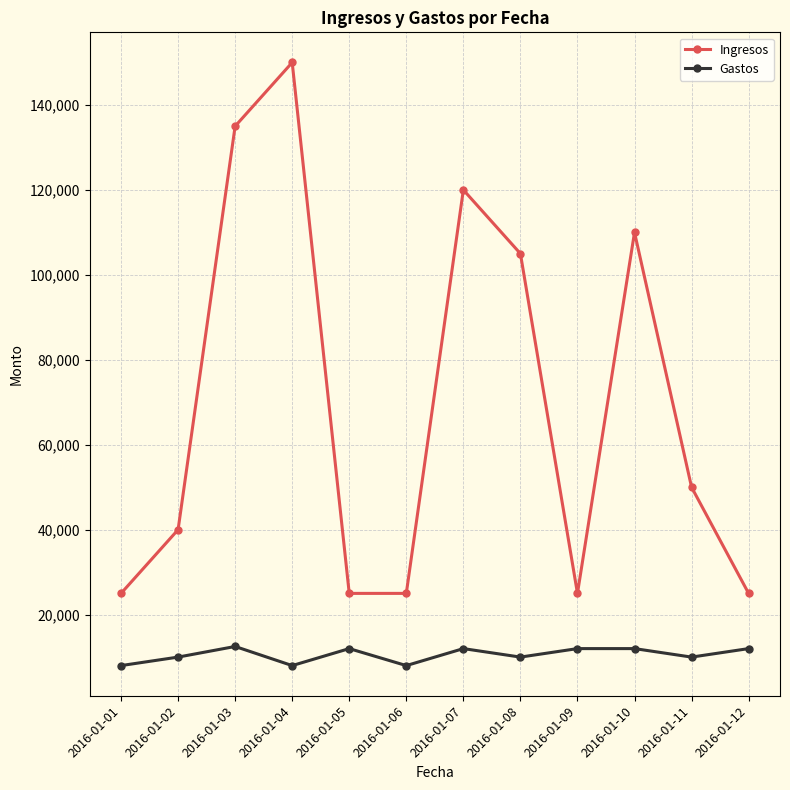

Which category has the highest value across all series?

2016-01-04